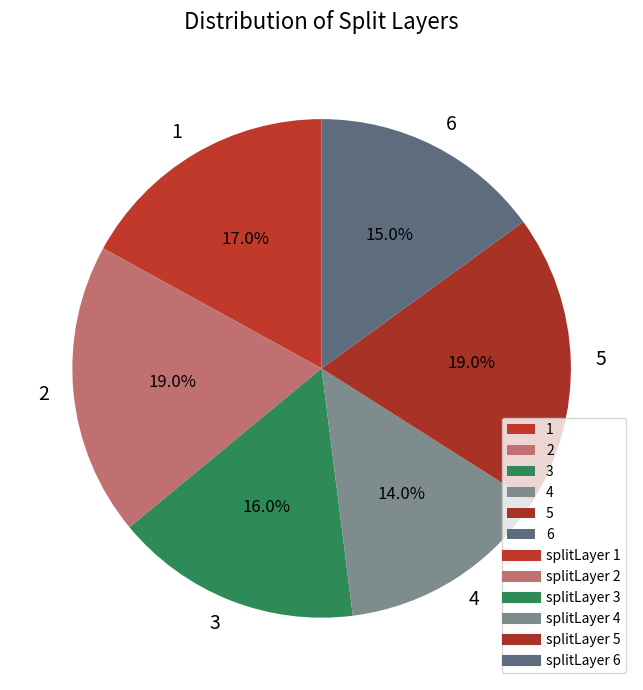

What is the ratio of the value at 4 to the value at 5?

0.7